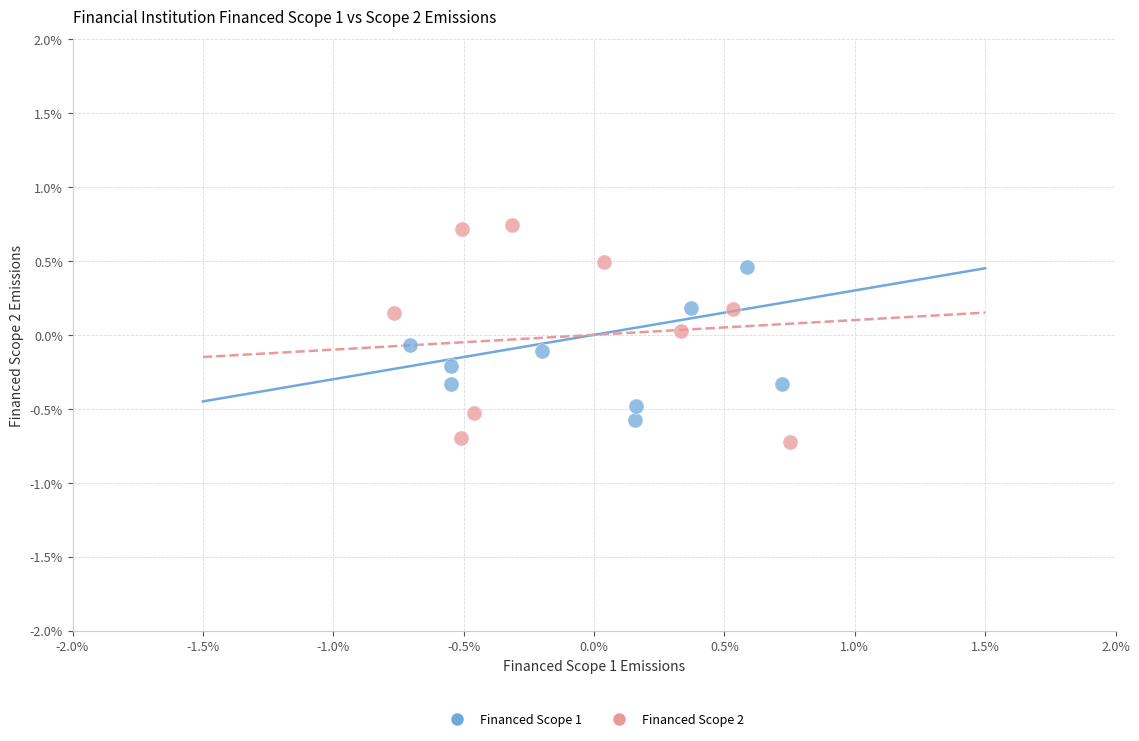

Which series has the largest Y range (max minus min)?

Financed Scope 2